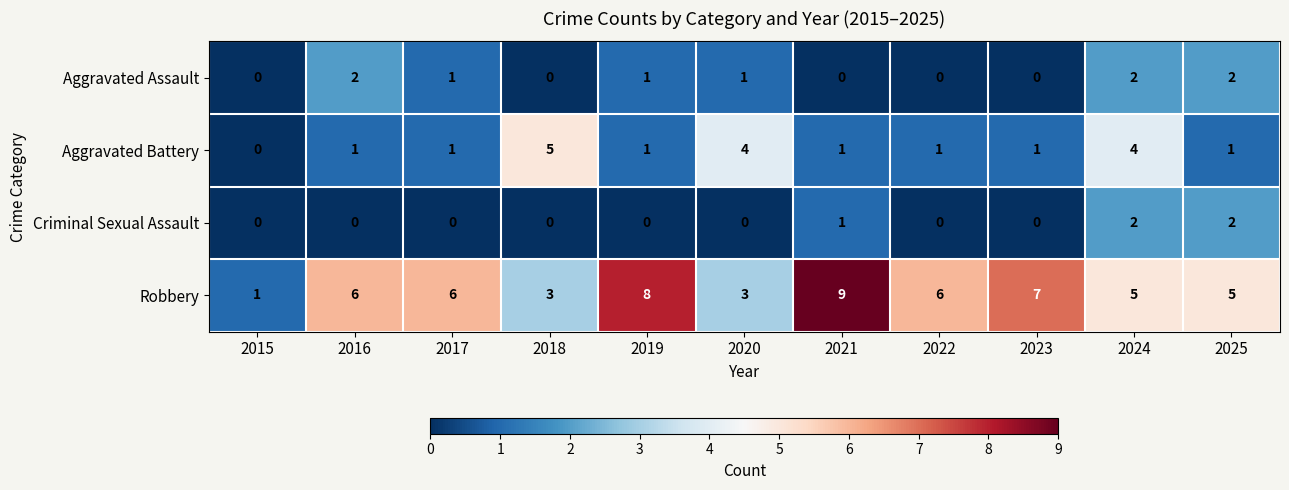

What is the difference between the highest and lowest values at 2021?

9